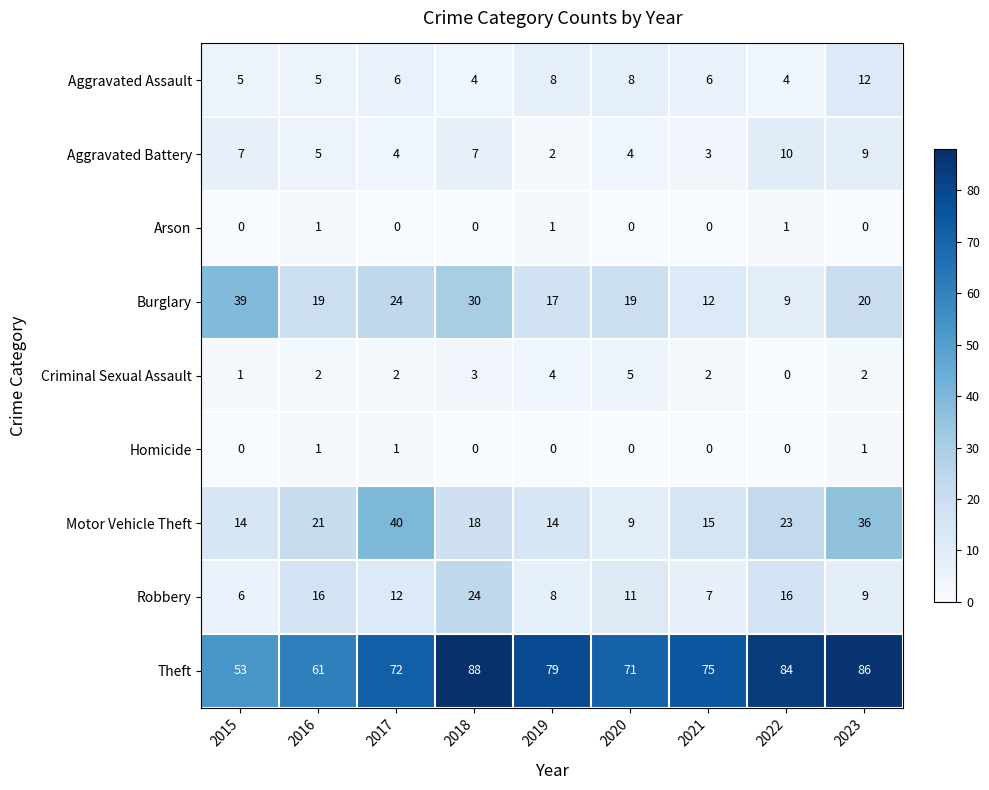

What is the greatest value displayed?

88